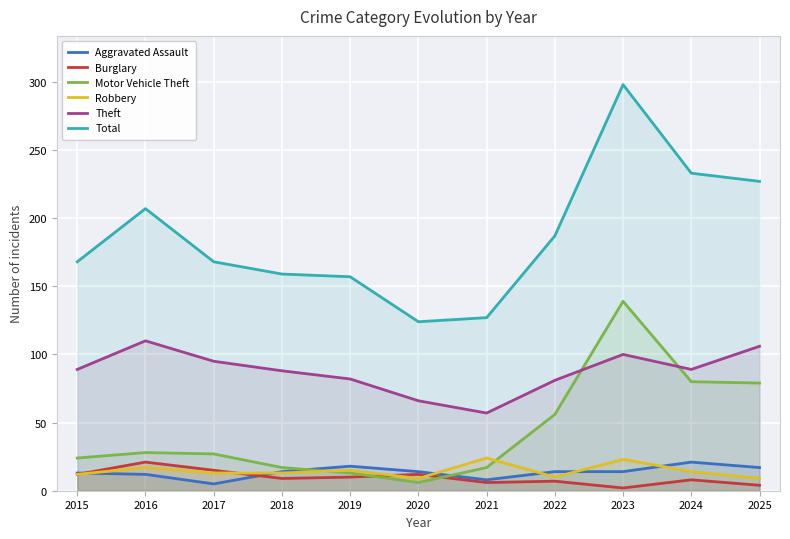

Rank the series at 2016 from lowest to highest value.

Aggravated Assault, Robbery, Burglary, Motor Vehicle Theft, Theft, Total